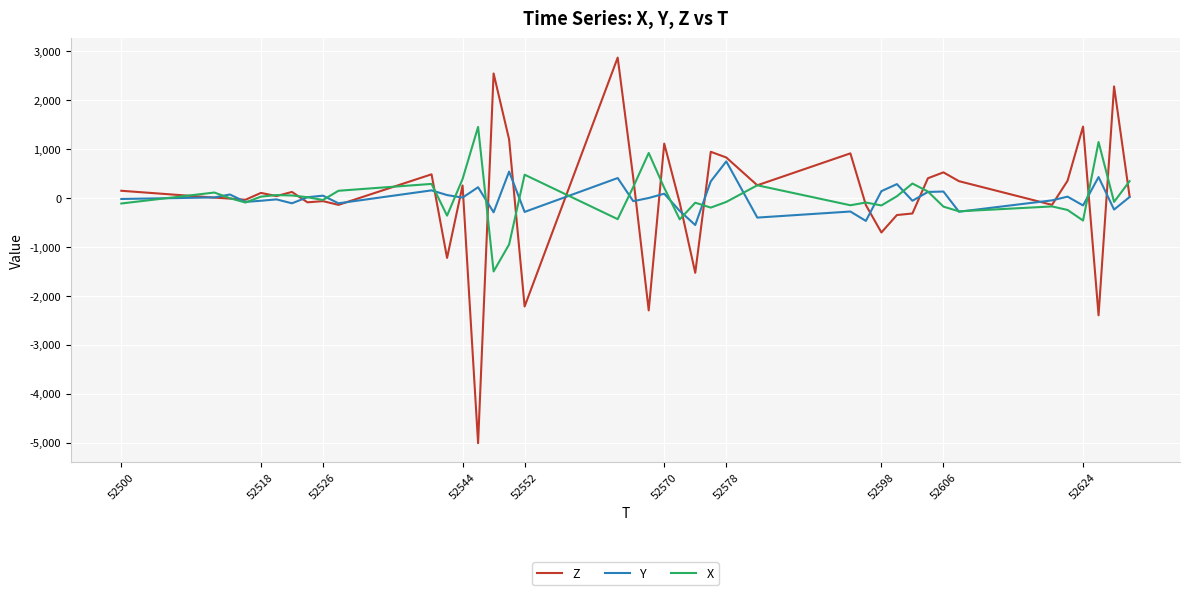

What is the difference between the second highest and second lowest values in the Y series?

1008